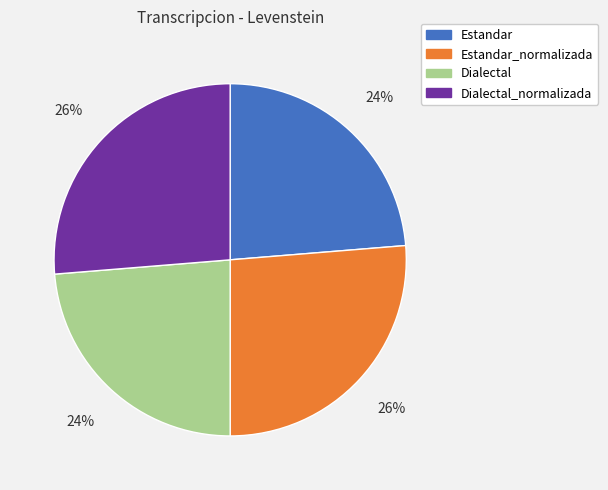

How many slices are in this pie chart?

4